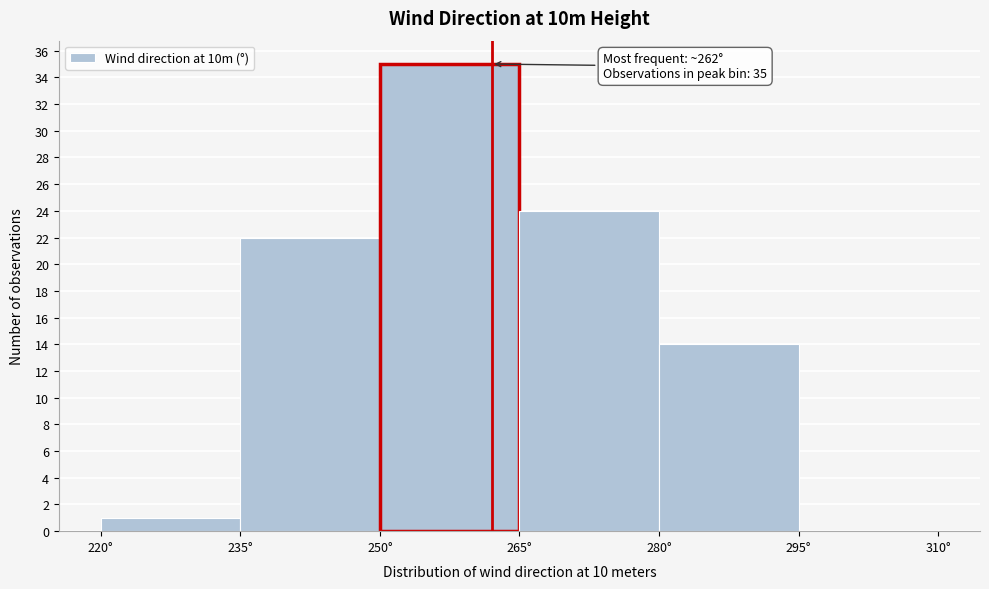

Which range on the x-axis has the tallest bar?

250 to 265